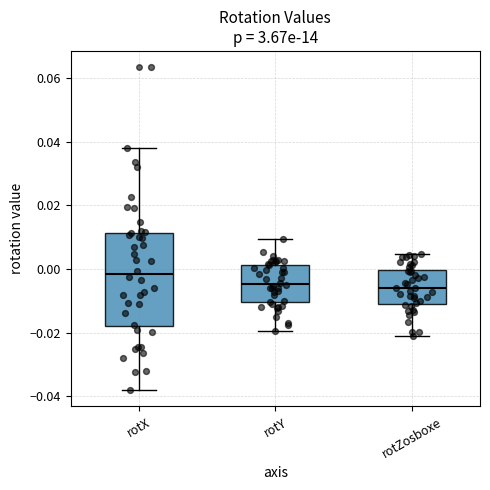

Reading left to right, read every box against the y-axis: the position of its median line, the range the box covers, and the ends of its whiskers. The values are not printed on the chart, so give them approximately, as read against the axis.

rotX: median -0.002, box -0.018 to 0.012, whiskers -0.038 to 0.038
rotY: median -0.004, box -0.010 to 0.002, whiskers -0.020 to 0.010
rotZosboxe: median -0.006, box -0.010 to 0.000, whiskers -0.022 to 0.004